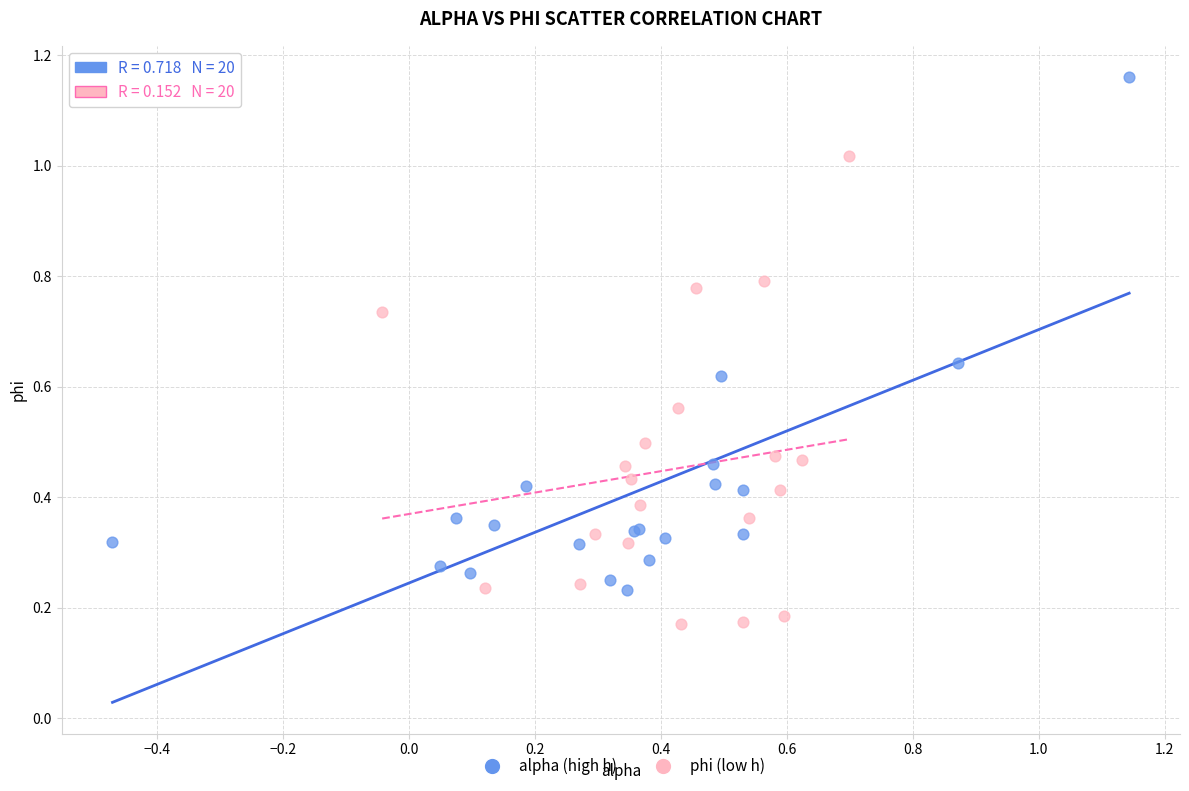

Which series has the widest spread of Y values?

alpha (high h)